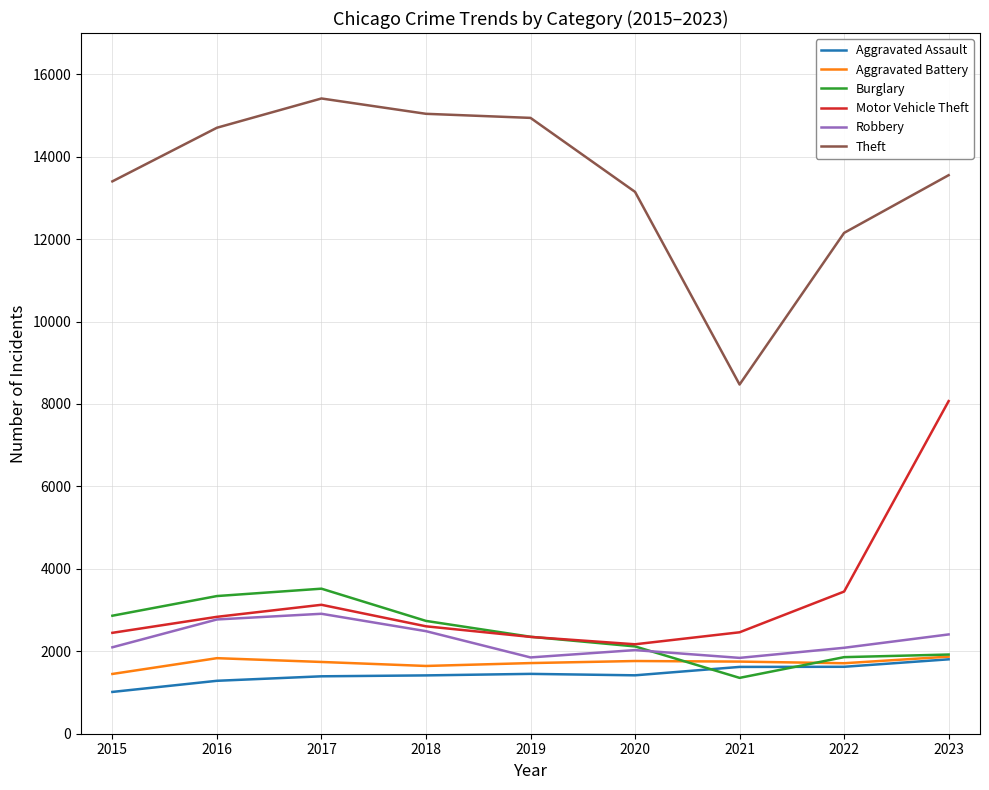

How many interior local valleys does the Robbery series have?

2